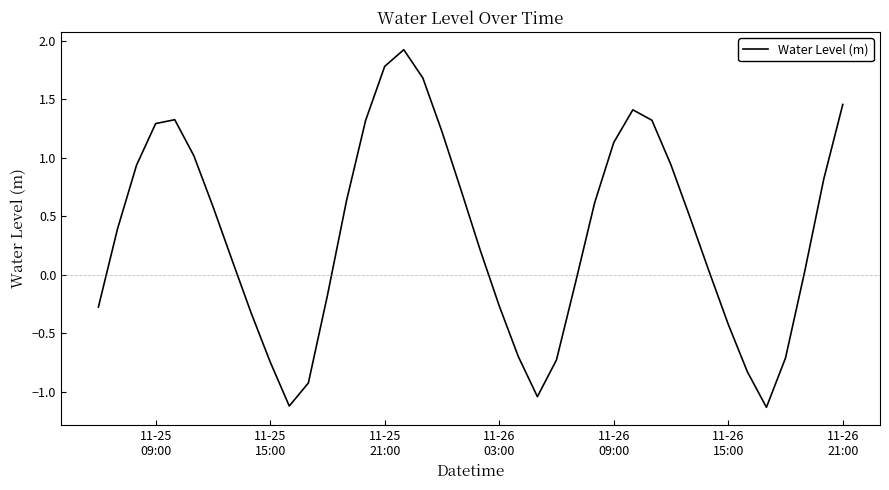

What is the difference between the maximum and minimum values?

3.1